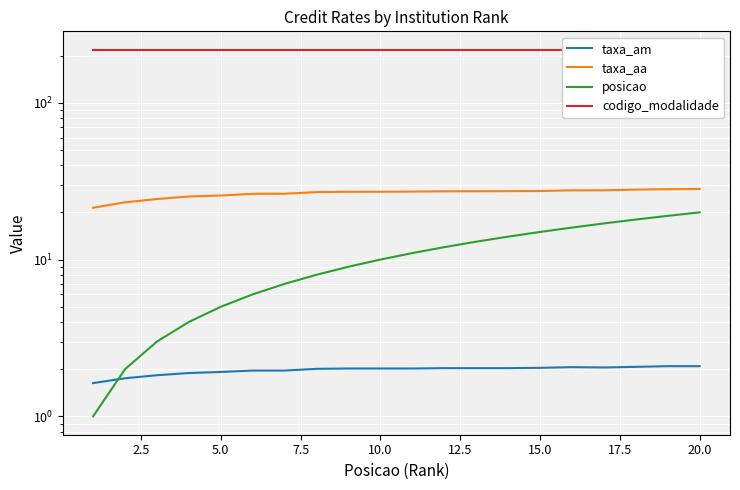

The value of taxa_aa at 17.5 is 46.6. True or false?

False